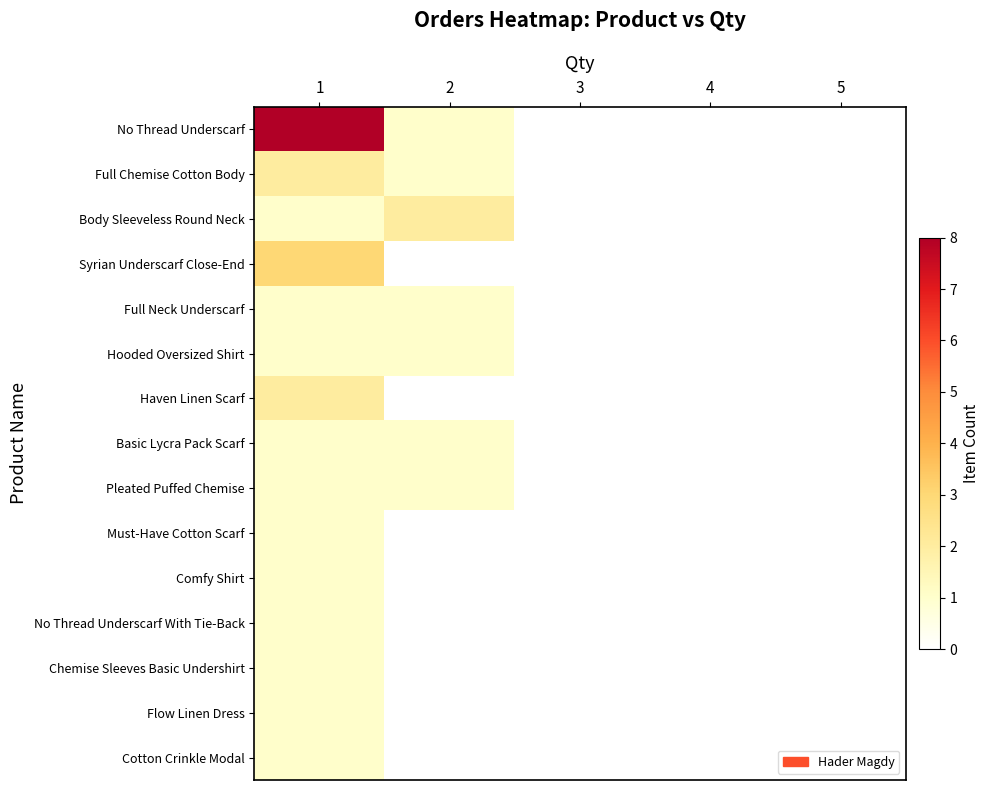

Which category has the lowest value across all series?

3